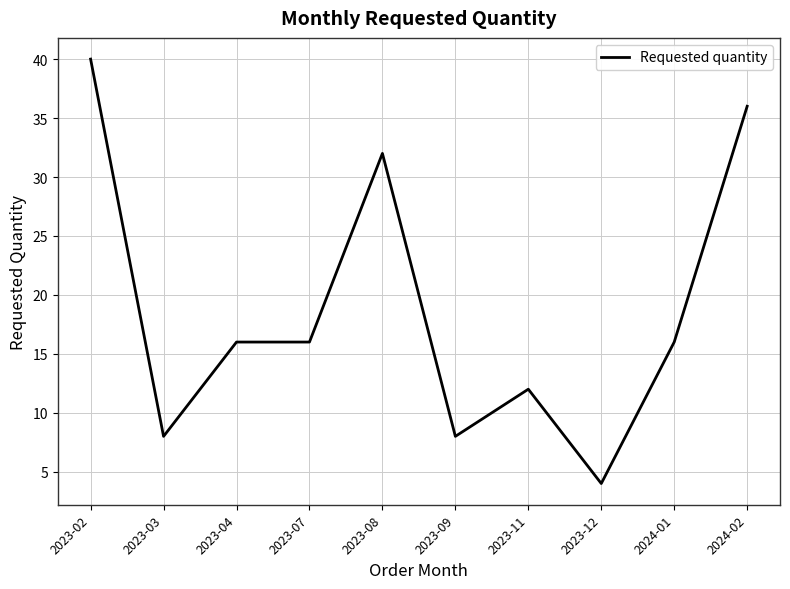

What is the difference between the values at 2023-08 and 2023-03?

24